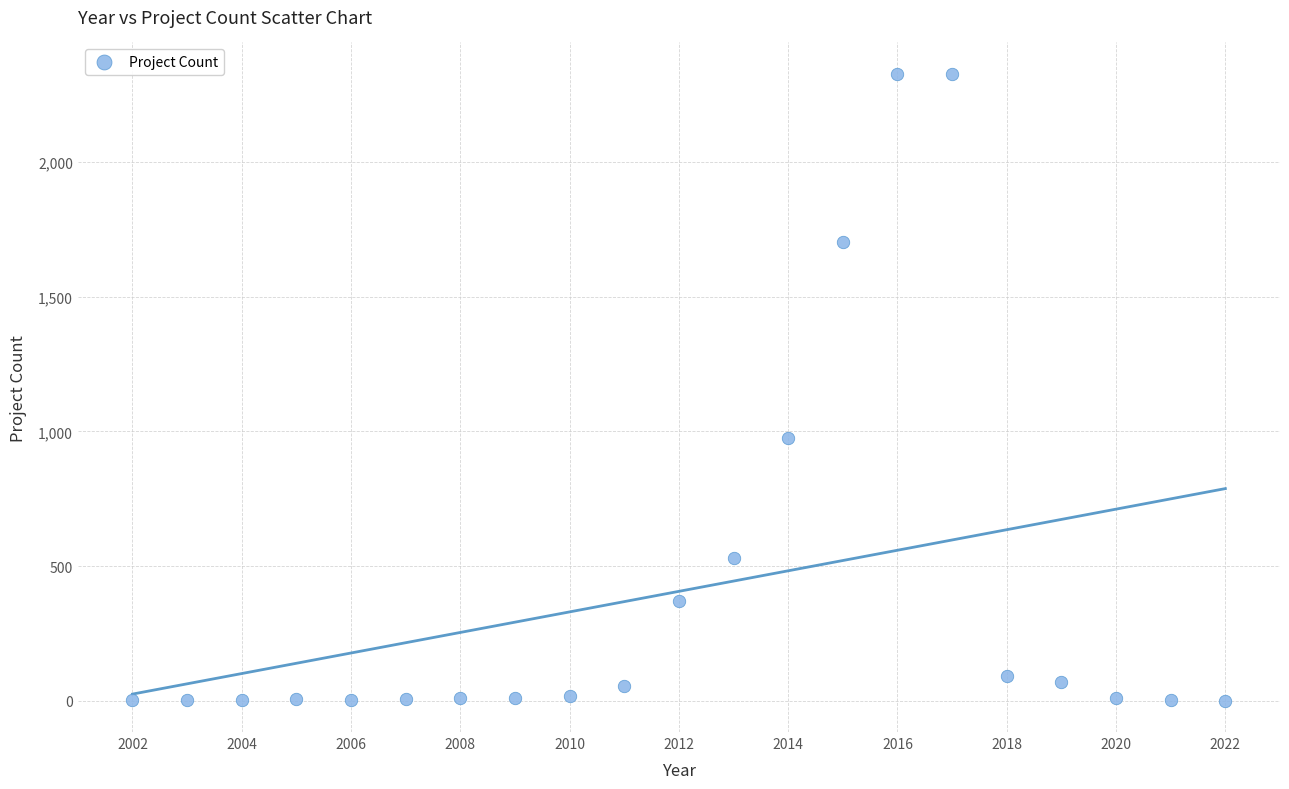

What Y value in the scatter plot is closest to 1163?

975